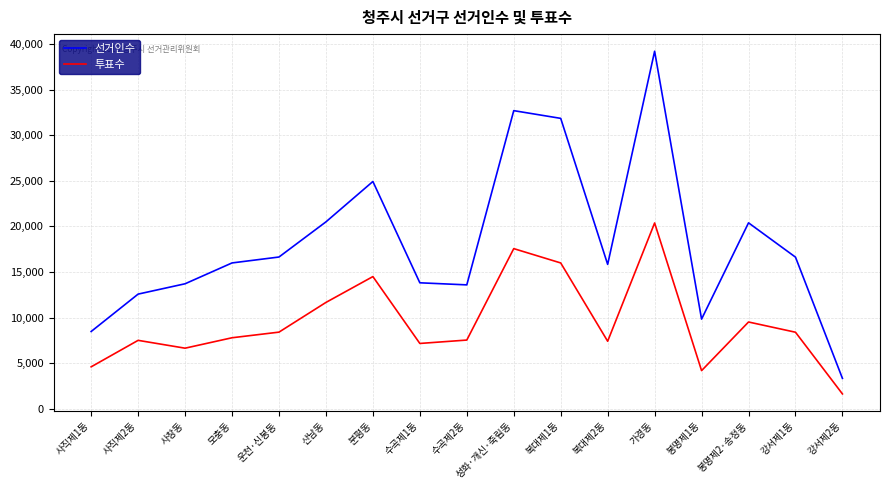

The value of 선거인수 at 강서제2동 is 3323. True or false?

True